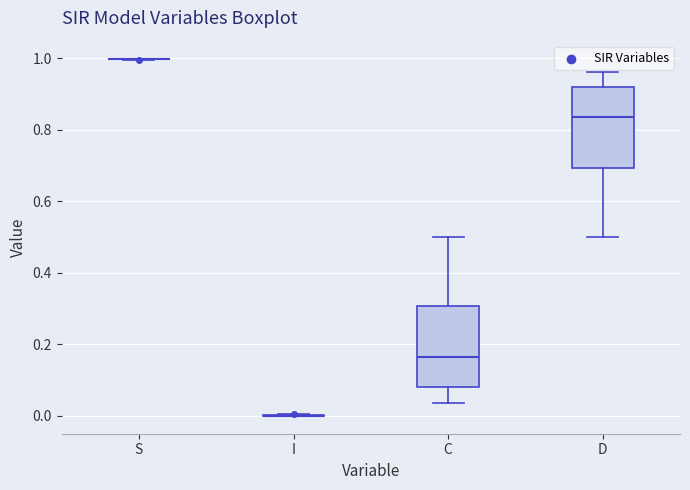

Reading left to right, read every box against the y-axis: the position of its median line, the range the box covers, and the ends of its whiskers. The values are not printed on the chart, so give them approximately, as read against the axis.

S: box collapsed to a line at 1.00, whiskers 1.00 to 1.00
I: box collapsed to a line at 0.00, whiskers 0.00 to 0.00
C: median 0.16, box 0.08 to 0.30, whiskers 0.04 to 0.50
D: median 0.84, box 0.70 to 0.92, whiskers 0.50 to 0.96